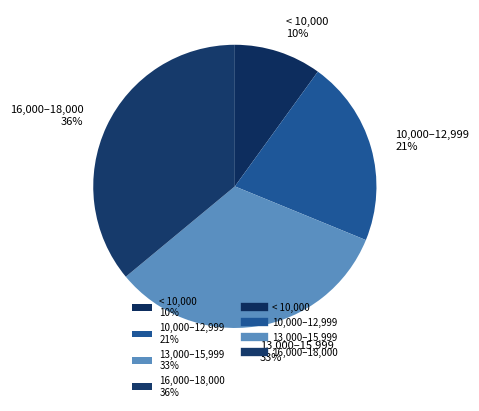

Which category has the biggest portion of the pie?

16,000–18,000 36%